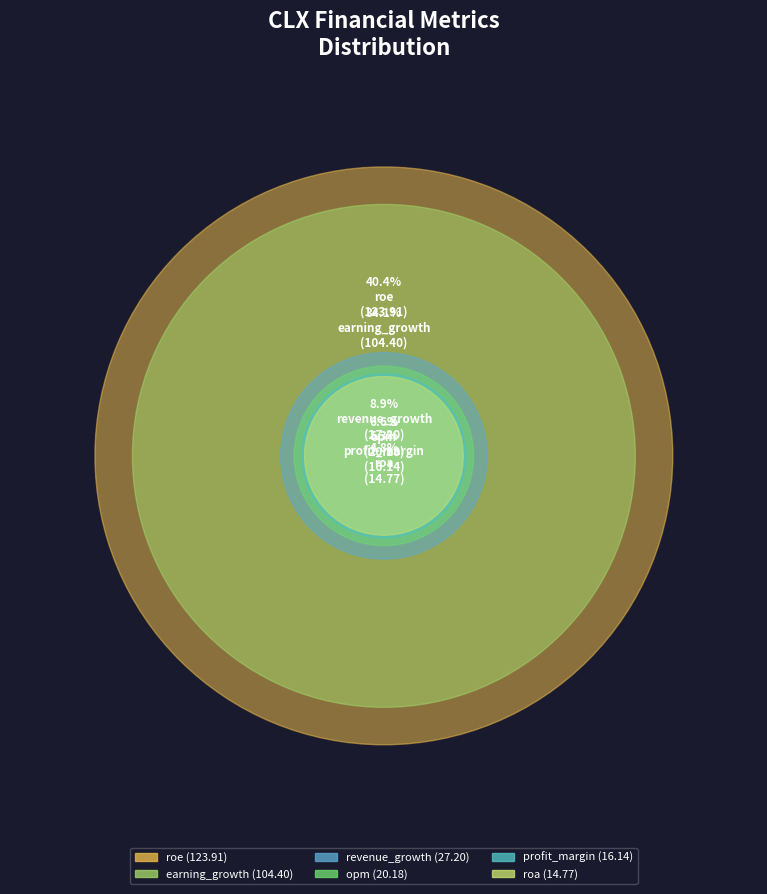

To the nearest percent, what portion does earning_growth represent?

34%